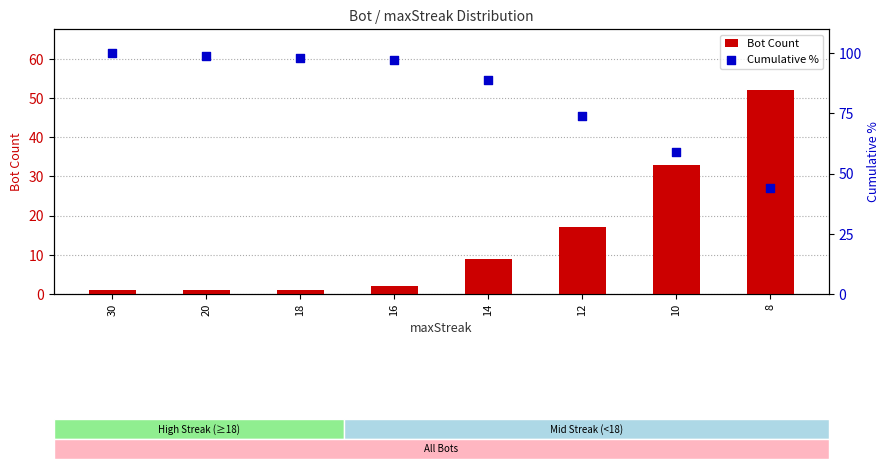

Is the value of Bot Count at 30 greater than the value of Cumulative % at 14?

No